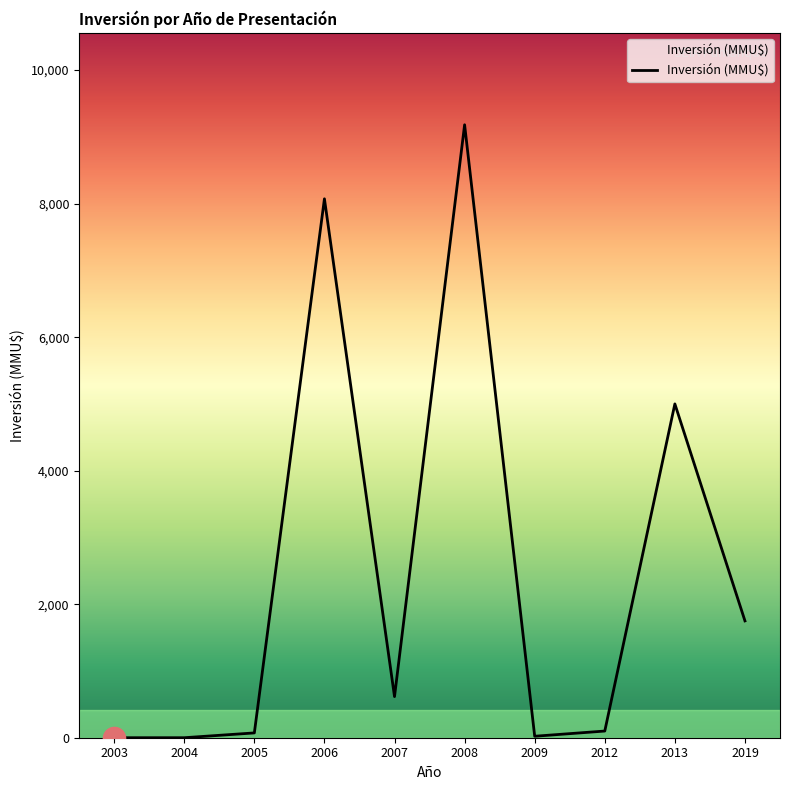

What is the difference between the maximum and minimum values?

9181